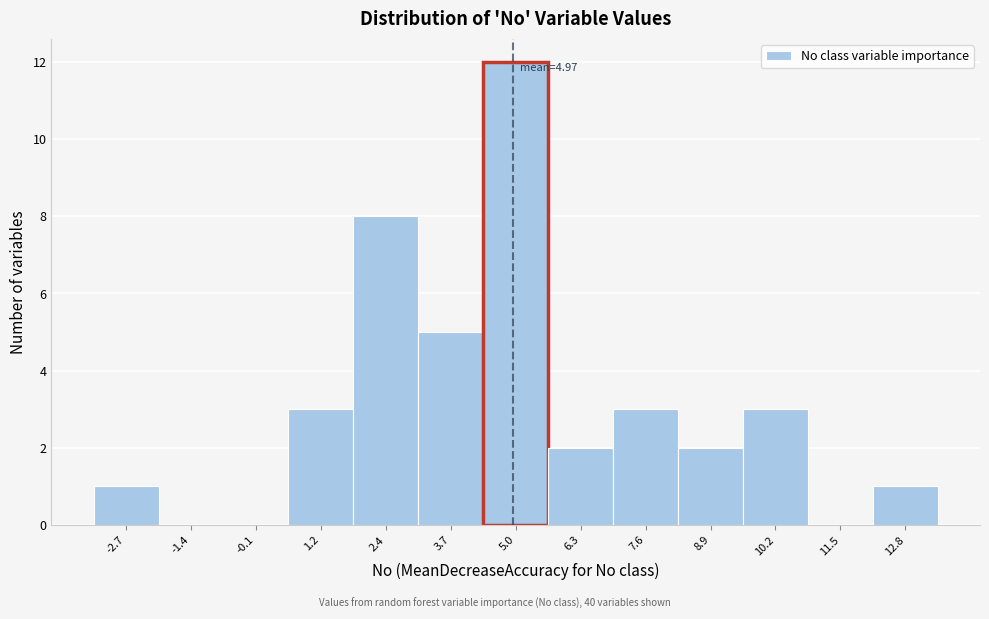

Over which range of the x-axis is the bar tallest?

4.4 to 5.6